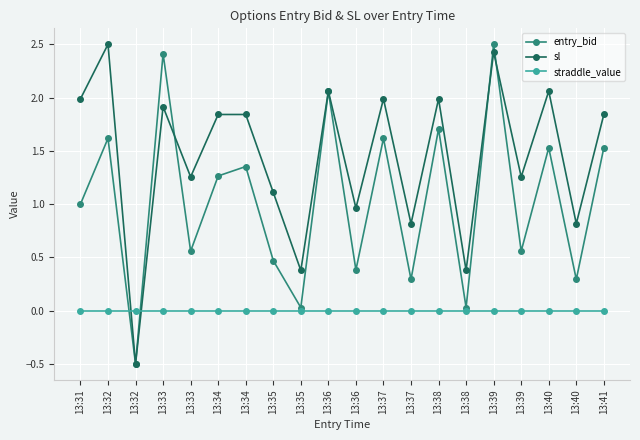

How many values in the sl series are below 1?

6